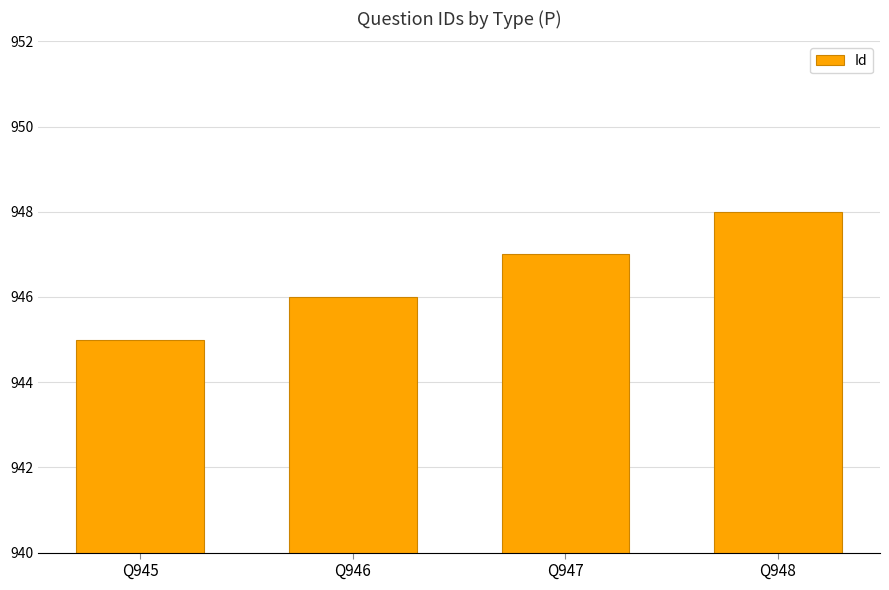

What is the approximate value at Q945?

945